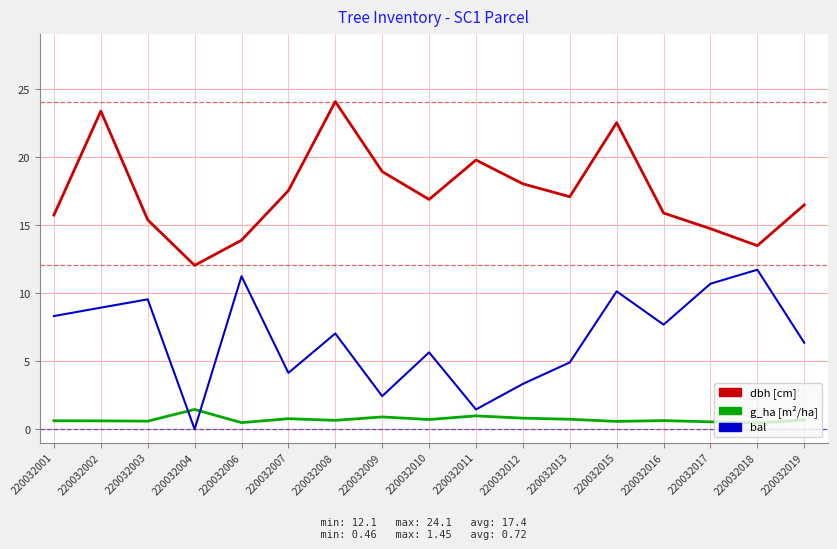

What is the spread (max minus min) of values at 220032019?

15.8